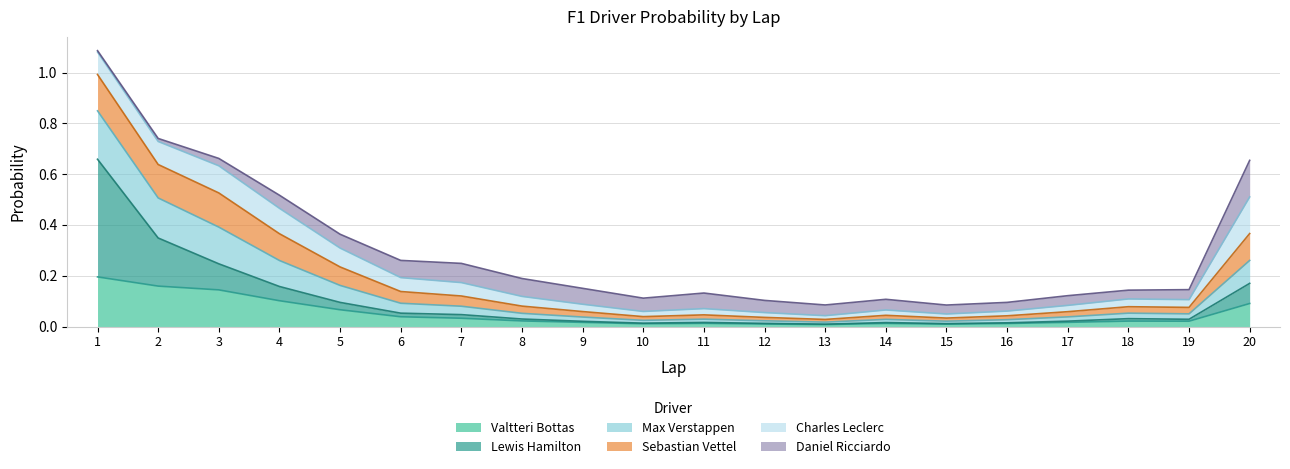

True or false: Valtteri Bottas has a value of 0.0 at 10.

True